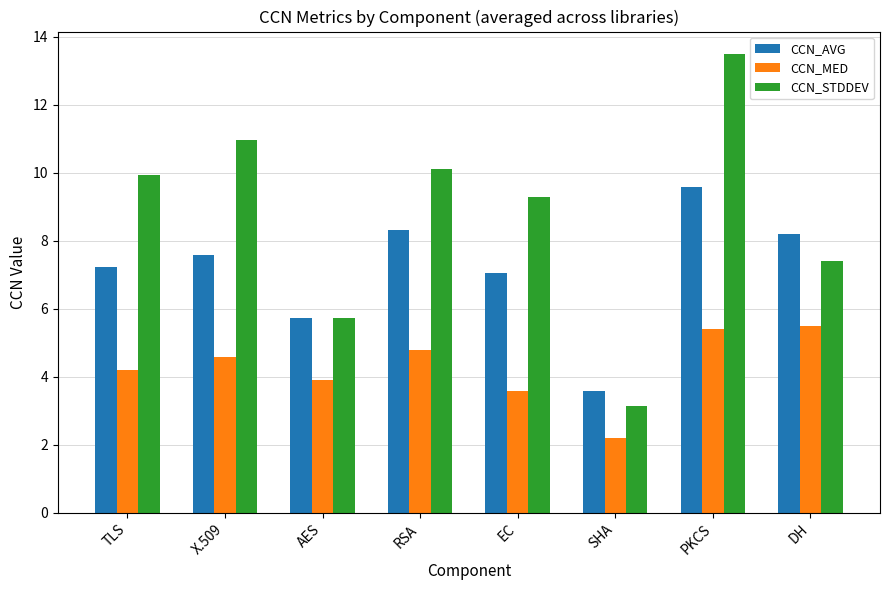

At which category is the sum across all series the highest?

PKCS